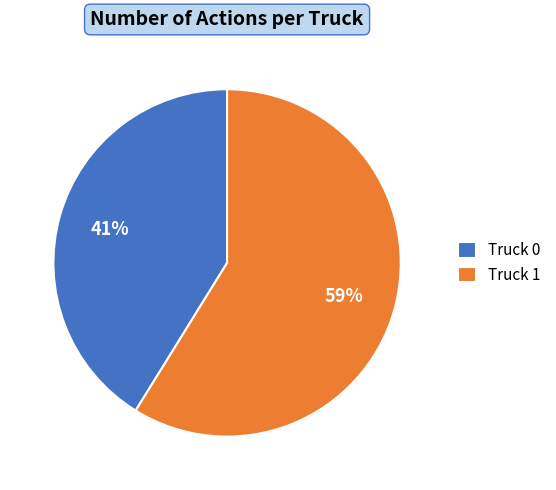

To the nearest percent, what is the combined percentage of Truck 1 and Truck 0?

100%